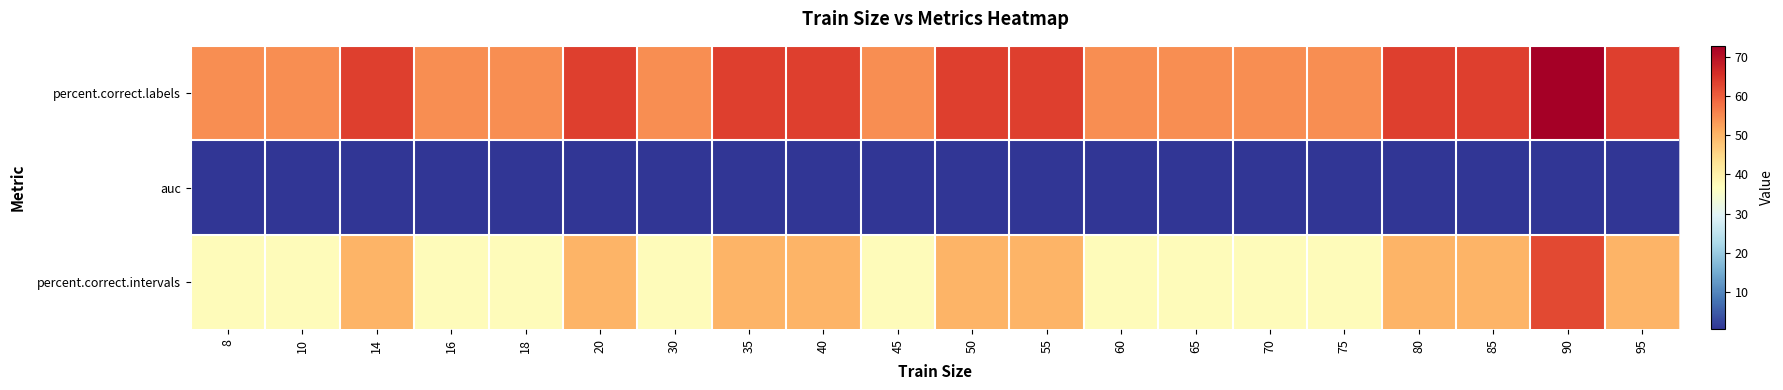

What is the total value across all series at 85?

114.4